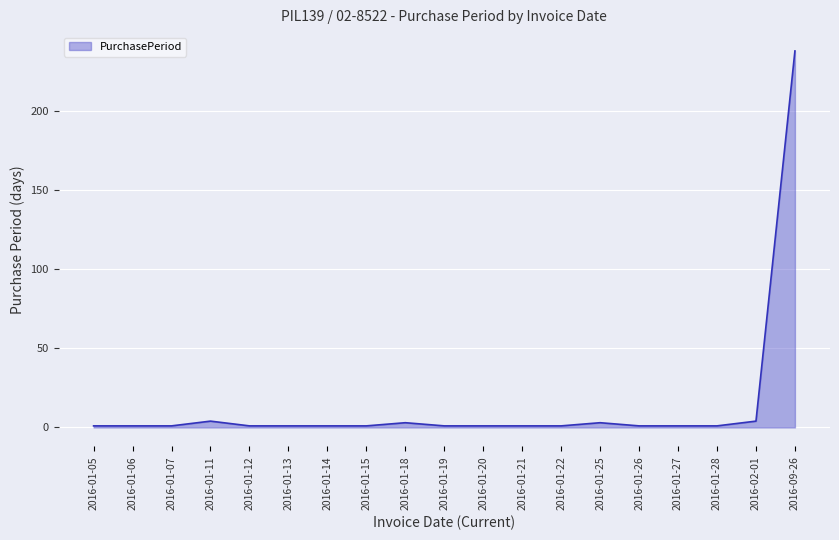

The chart shows a value of 1 at 2016-01-22. True or false?

True